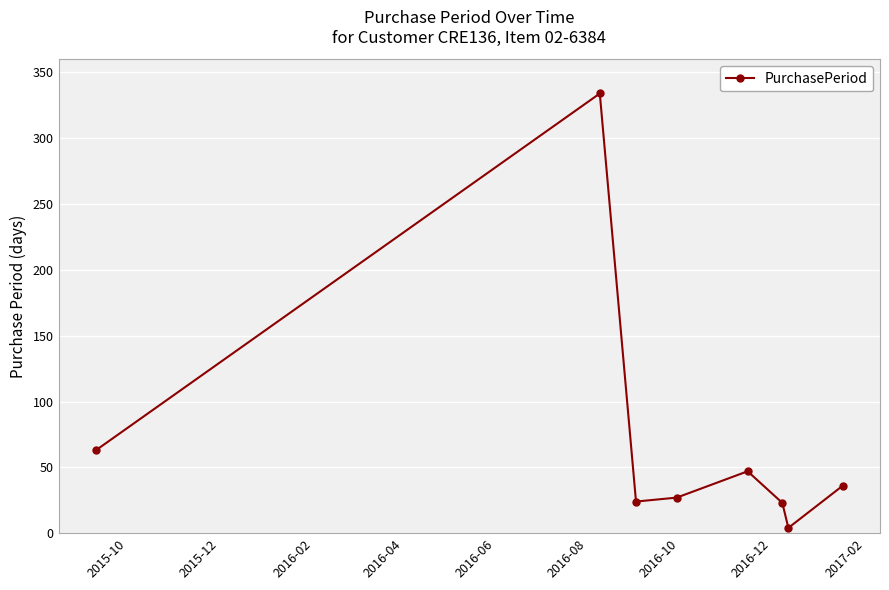

How many interior local valleys (lower than both neighbors) does the data have?

2